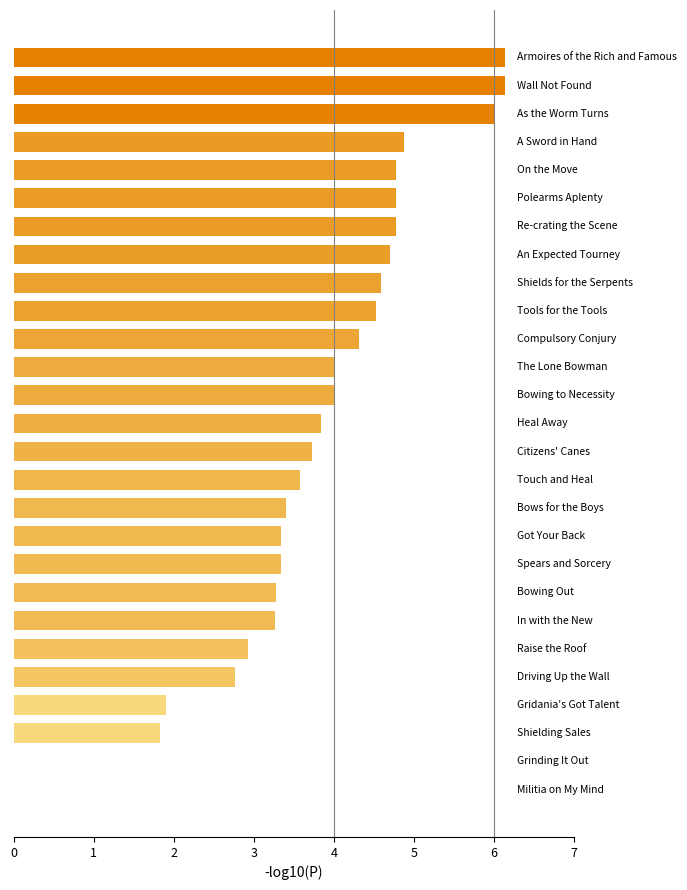

What is the sum of all values?

100.8